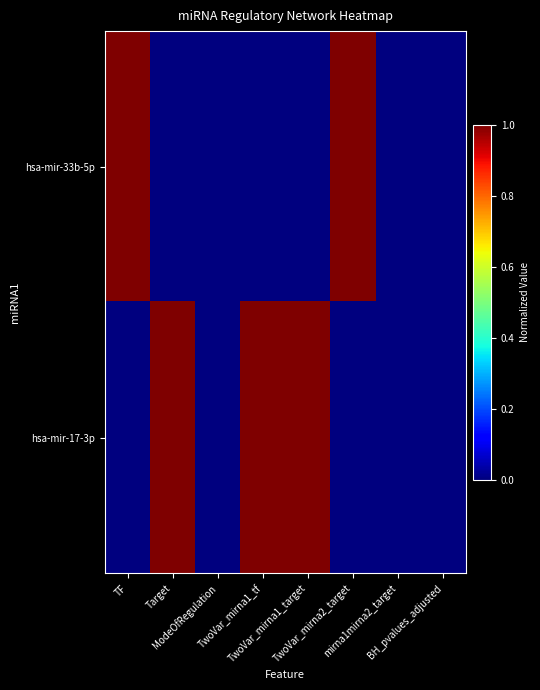

Rank the series by their maximum value, from highest to lowest.

hsa-mir-33b-5p, hsa-mir-17-3p